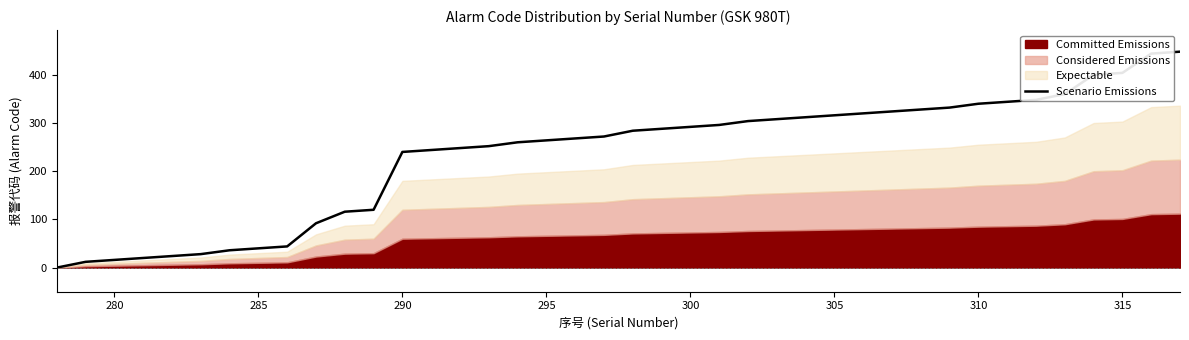

Is it true that Scenario Emissions equals 16 at 280?

True